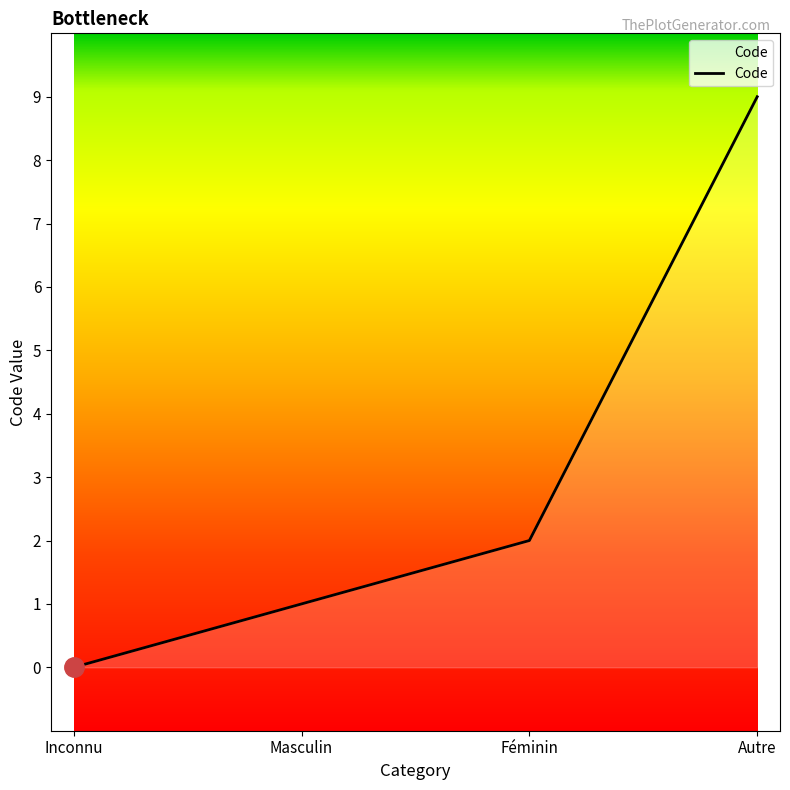

Reading right to left, extract all data points from this chart.

Autre=9	Féminin=2	Masculin=1	Inconnu=0